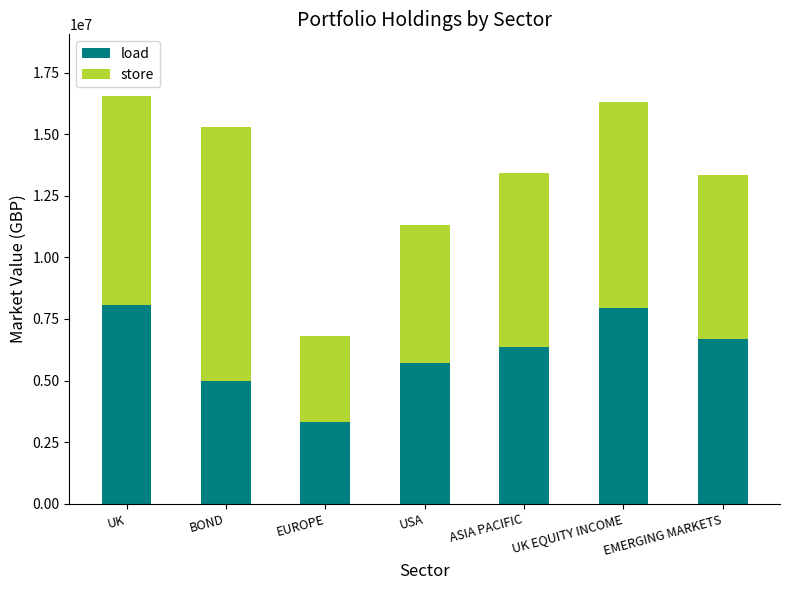

What is the minimum value for load?

3317510.7